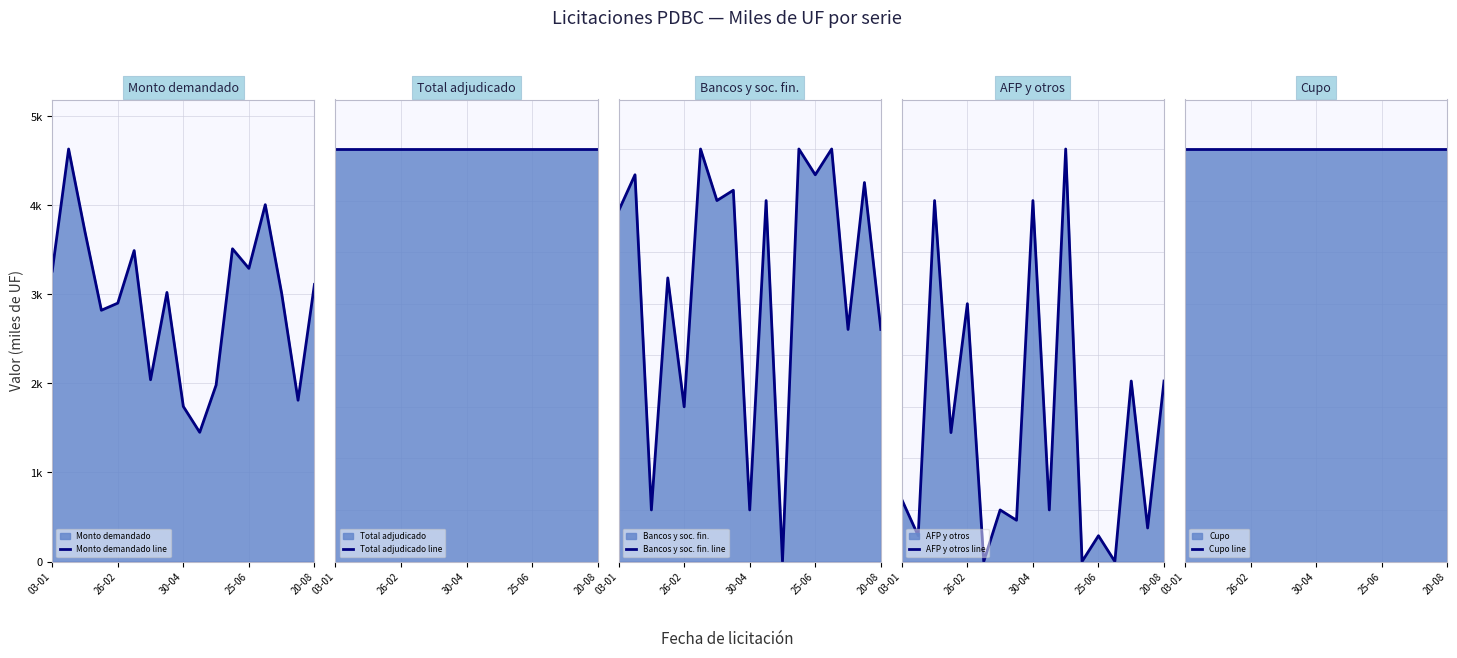

True or false: Total adjudicado line has a value of 447 at 30-04.

False